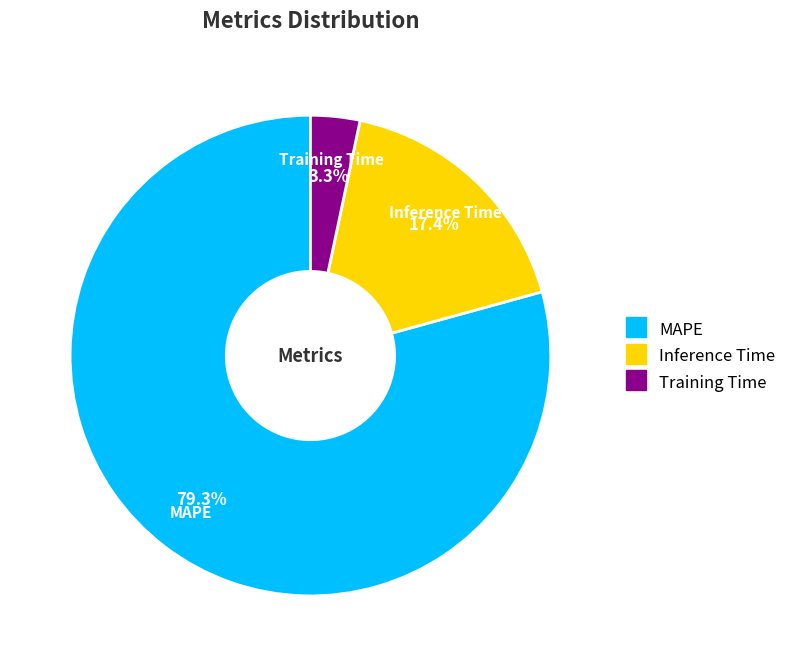

Do Inference Time and MAPE together represent more than half of the pie?

Yes